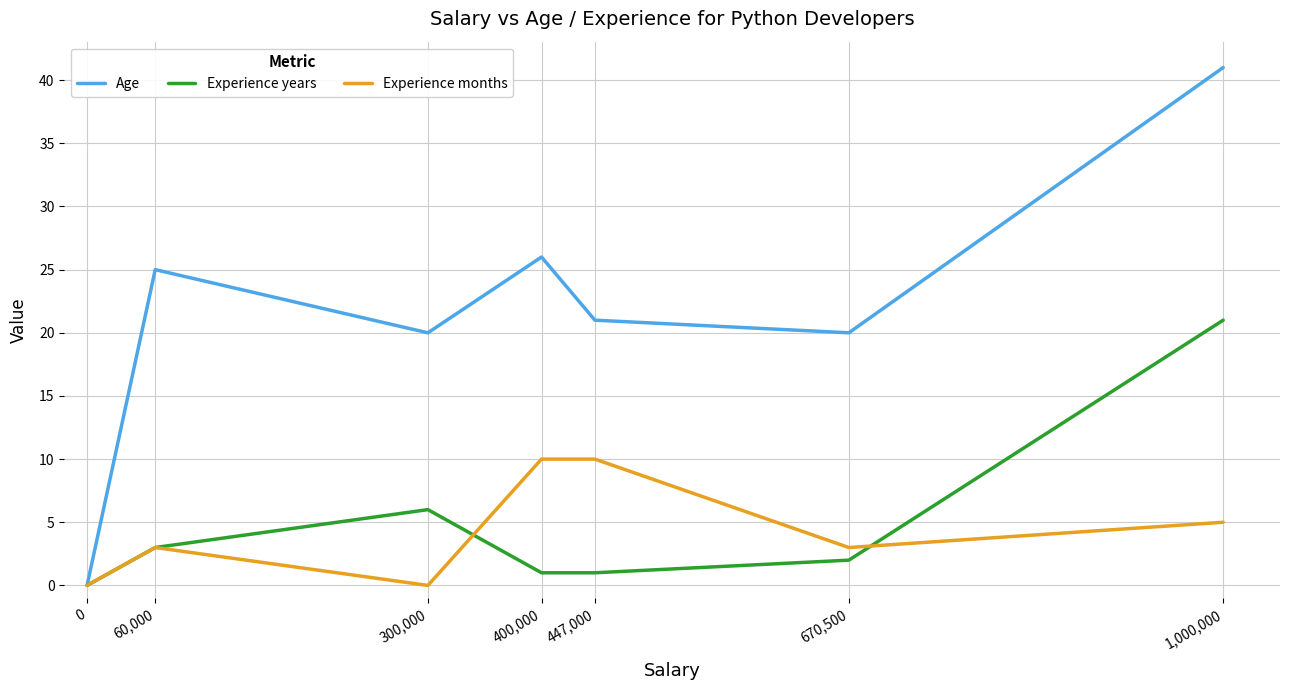

What position from the right is 670,500?

2